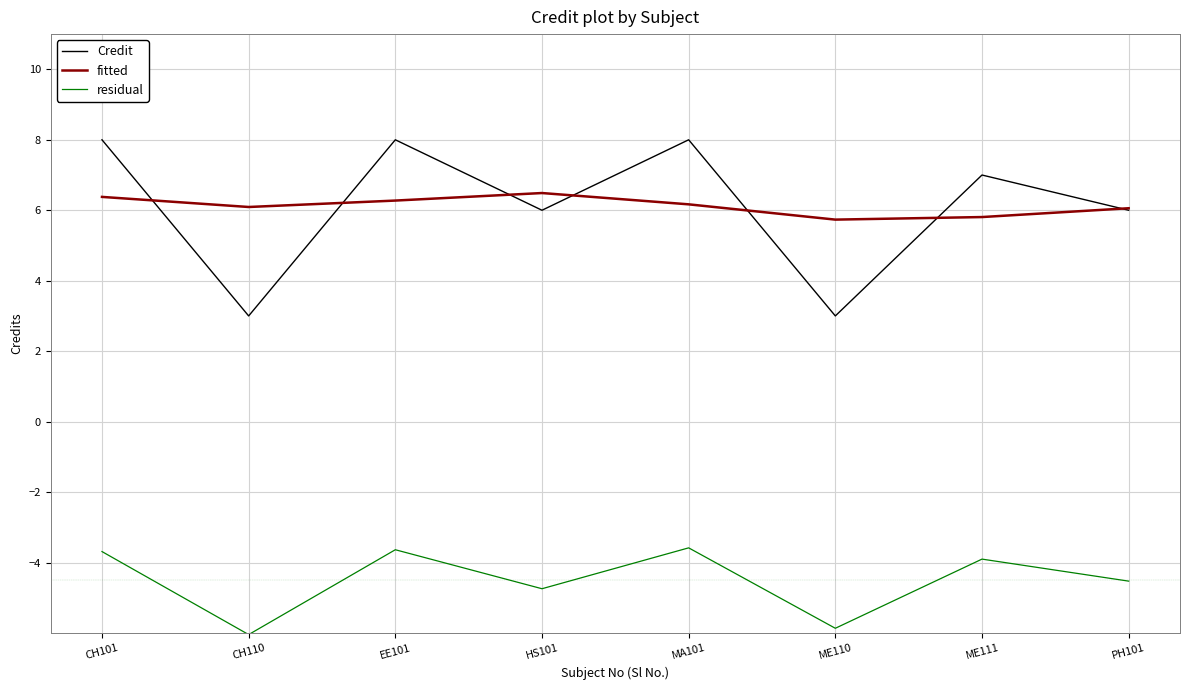

Is this an area chart (filled region under the line)?

No